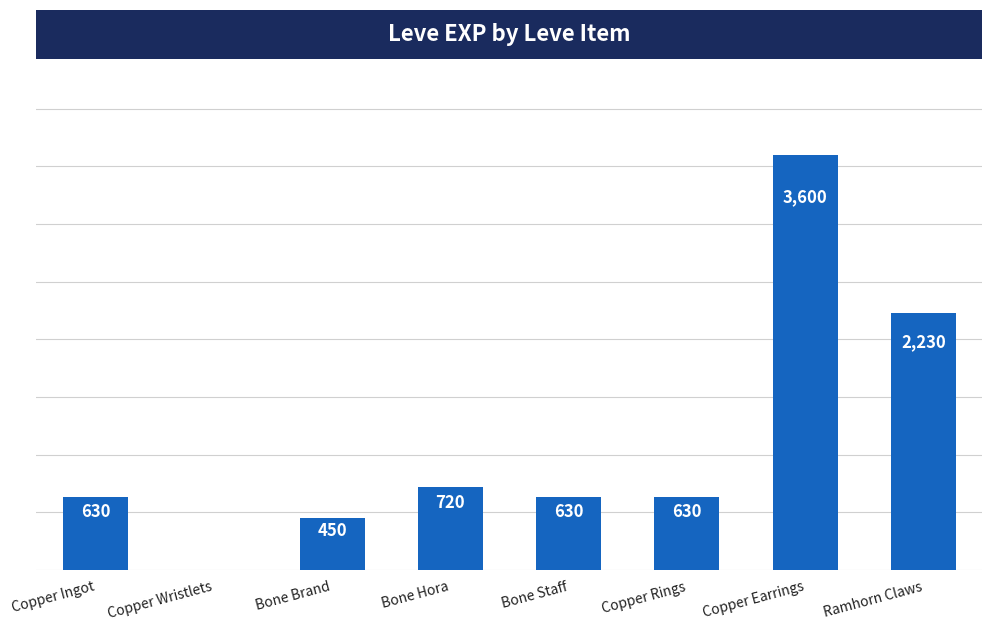

What is the approximate value at Bone Hora, to the nearest 100?

700